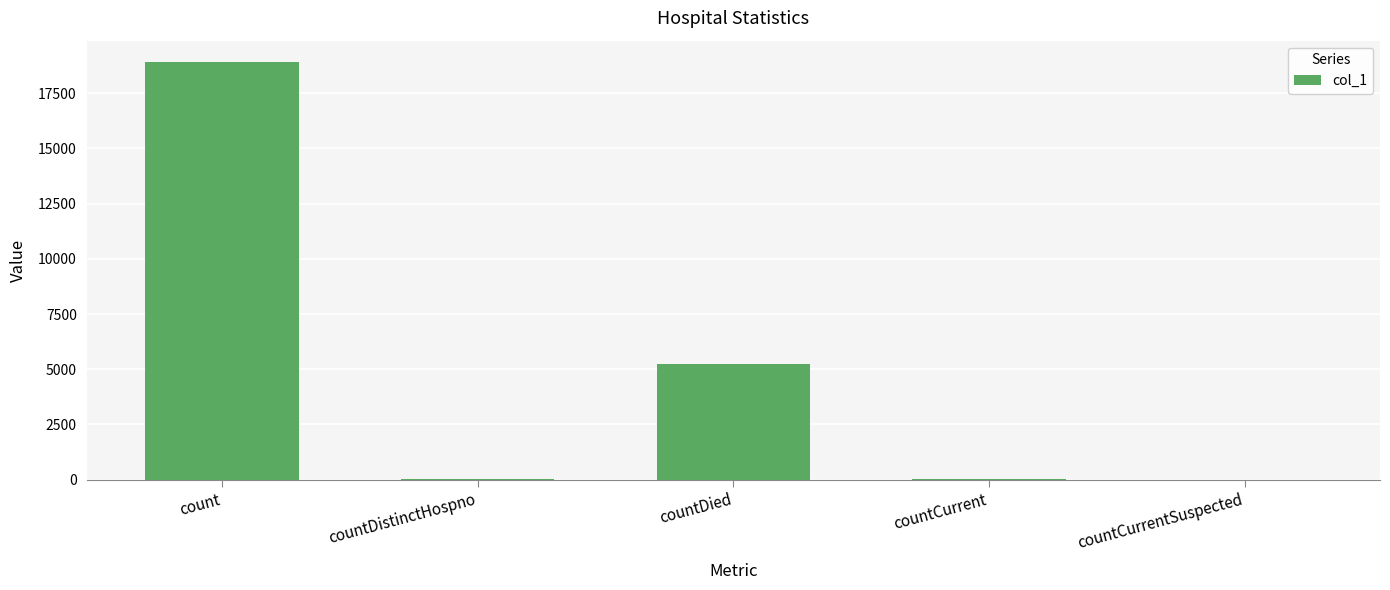

What is the greatest value displayed?

18935